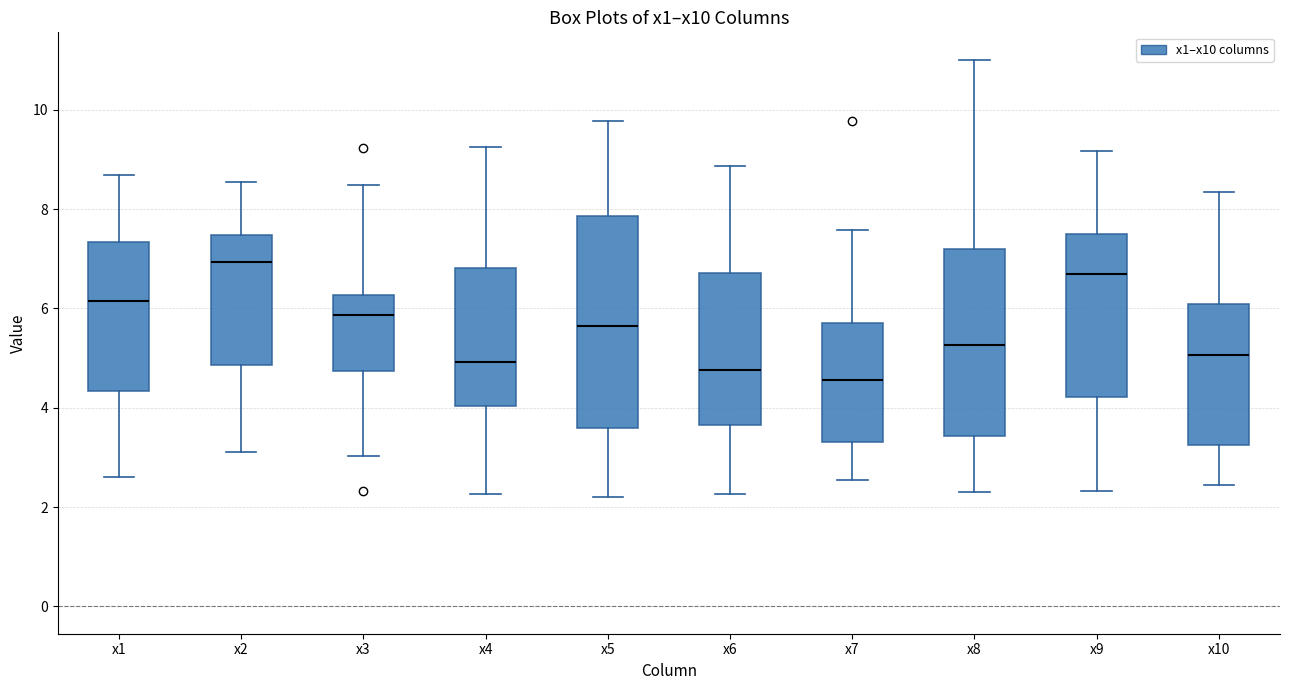

Where is the lower edge of the box for x6 on the y-axis? The values are not printed on the chart, so give them approximately, as read against the axis.

3.6